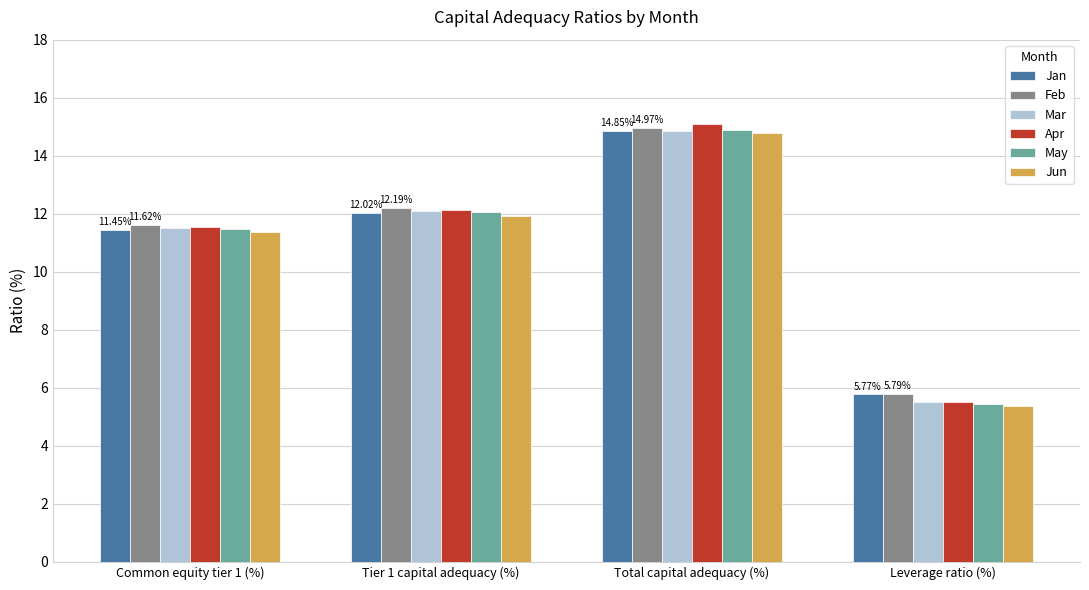

What is the label of the 3rd bar from the left?

Total capital adequacy (%)